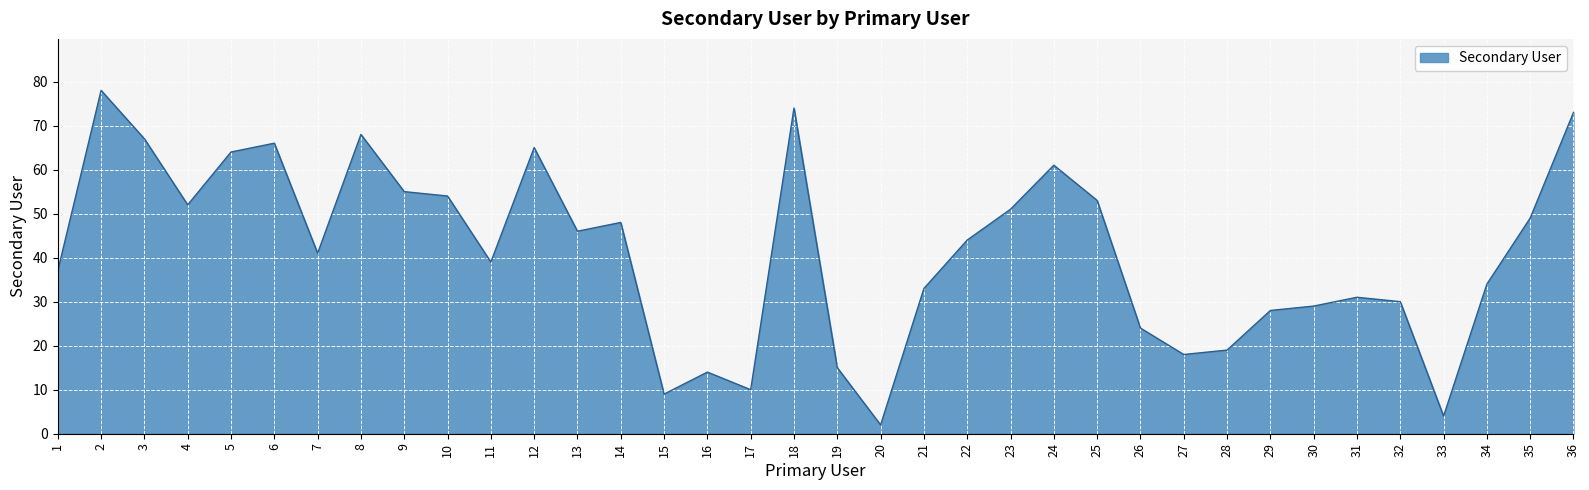

What is the greatest value displayed?

78